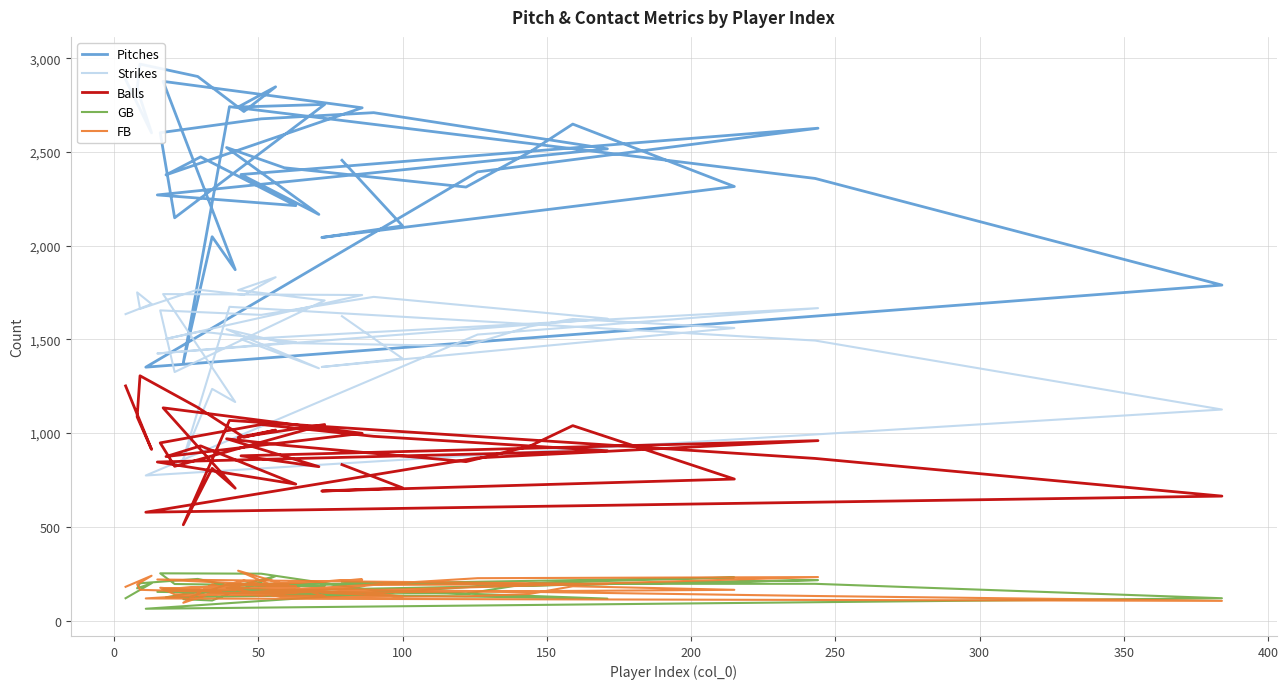

Is the value of FB at 24 greater than the value of Pitches at 250?

No